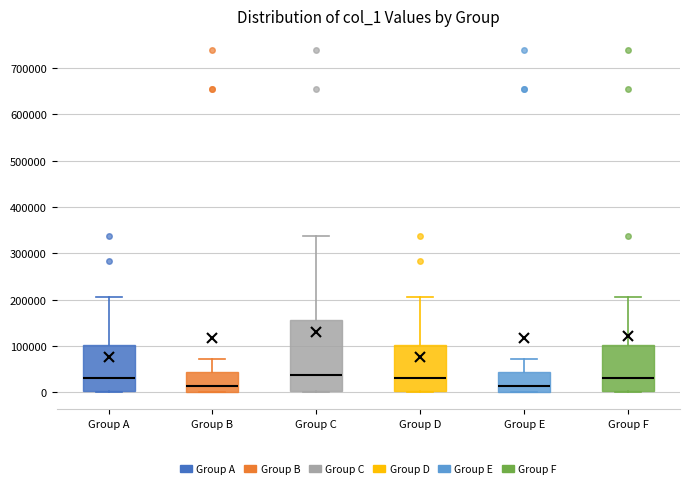

Where is the upper edge of the box for Group F on the y-axis? The values are not printed on the chart, so give them approximately, as read against the axis.

100000